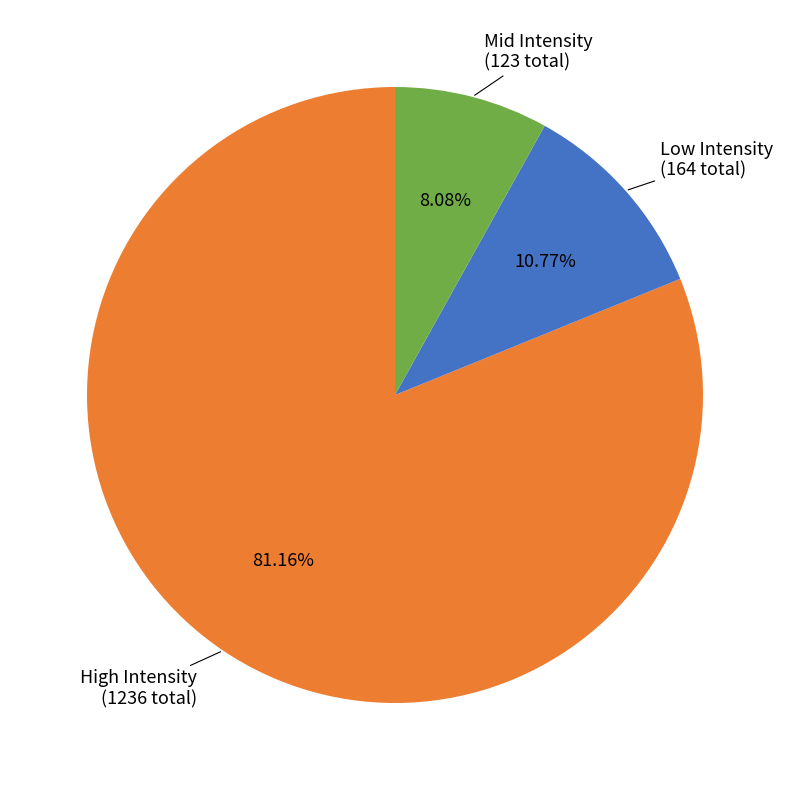

Is there any slice that represents more than half of the pie?

Yes